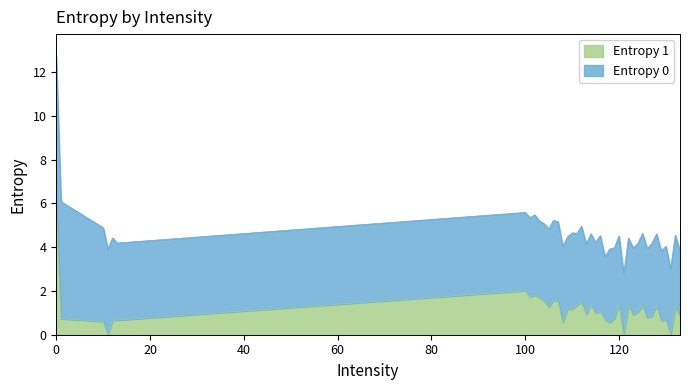

What is the difference between the maximum and minimum values in the Entropy 1 series?

5.8